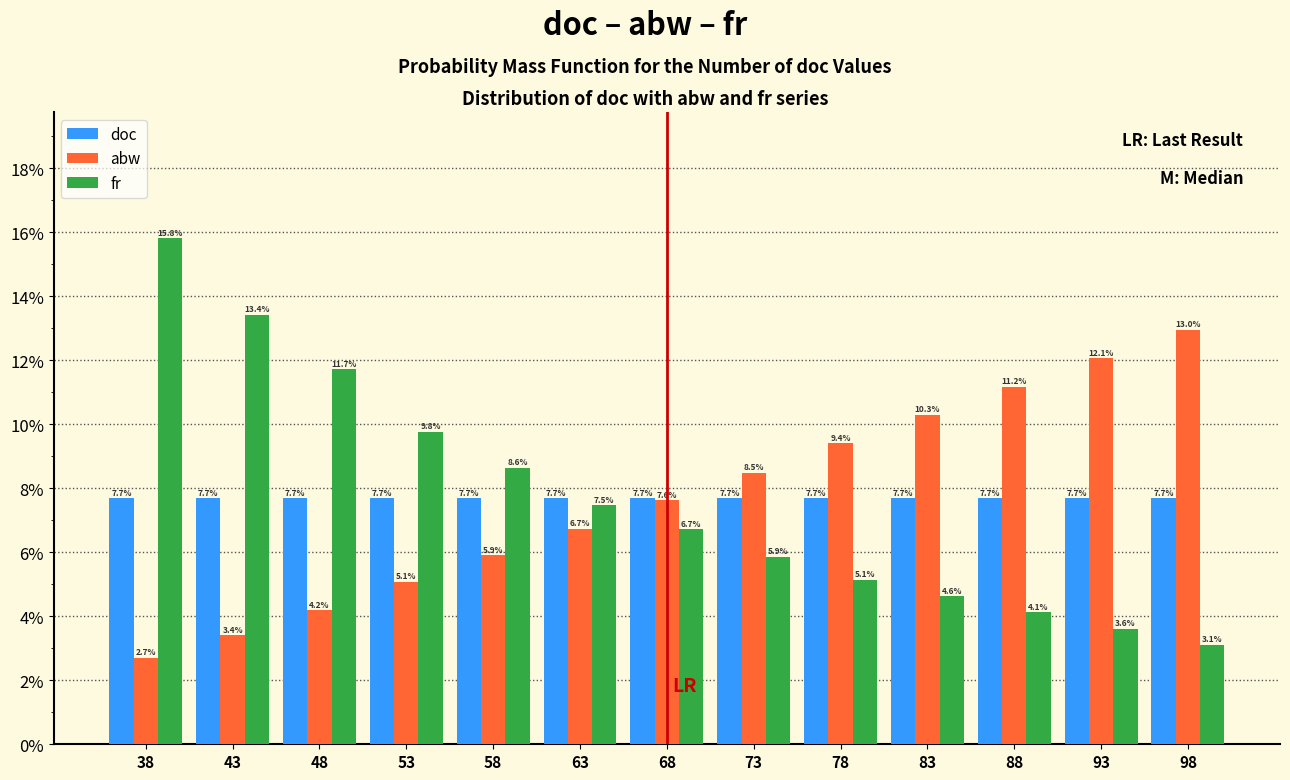

Reading left to right, extract all data points from this chart.

doc: 38=7.7	43=7.7	48=7.7	53=7.7	58=7.7	63=7.7	68=7.7	73=7.7	78=7.7	83=7.7	88=7.7	93=7.7	98=7.7
abw: 38=2.7	43=3.4	48=4.2	53=5.1	58=5.9	63=6.7	68=7.6	73=8.5	78=9.4	83=10.3	88=11.2	93=12.1	98=13.0
fr: 38=15.8	43=13.4	48=11.7	53=9.8	58=8.6	63=7.5	68=6.7	73=5.9	78=5.1	83=4.6	88=4.1	93=3.6	98=3.1